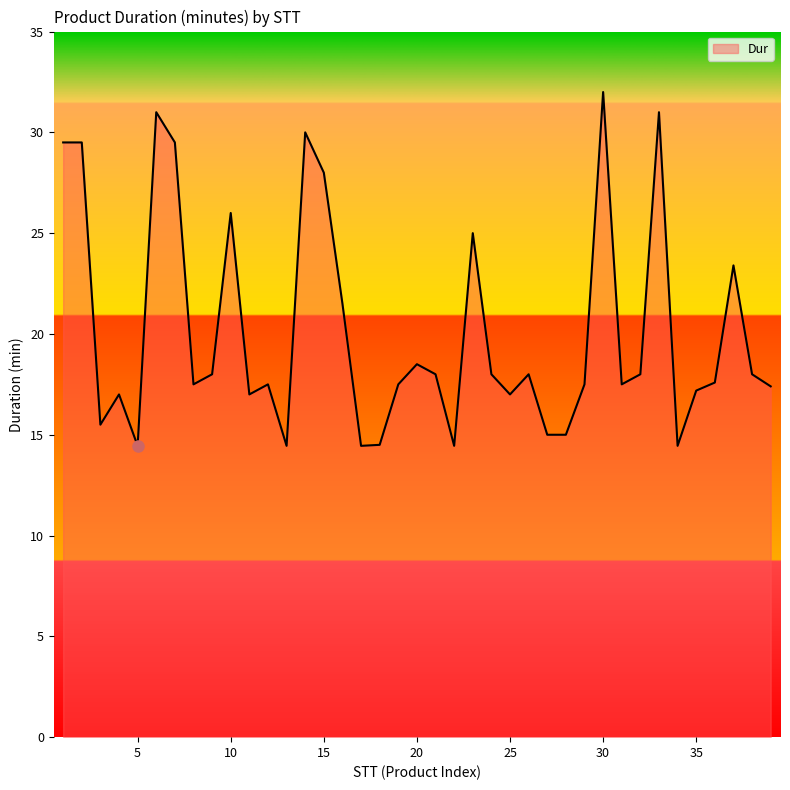

What is the difference between the maximum and minimum values?

17.6